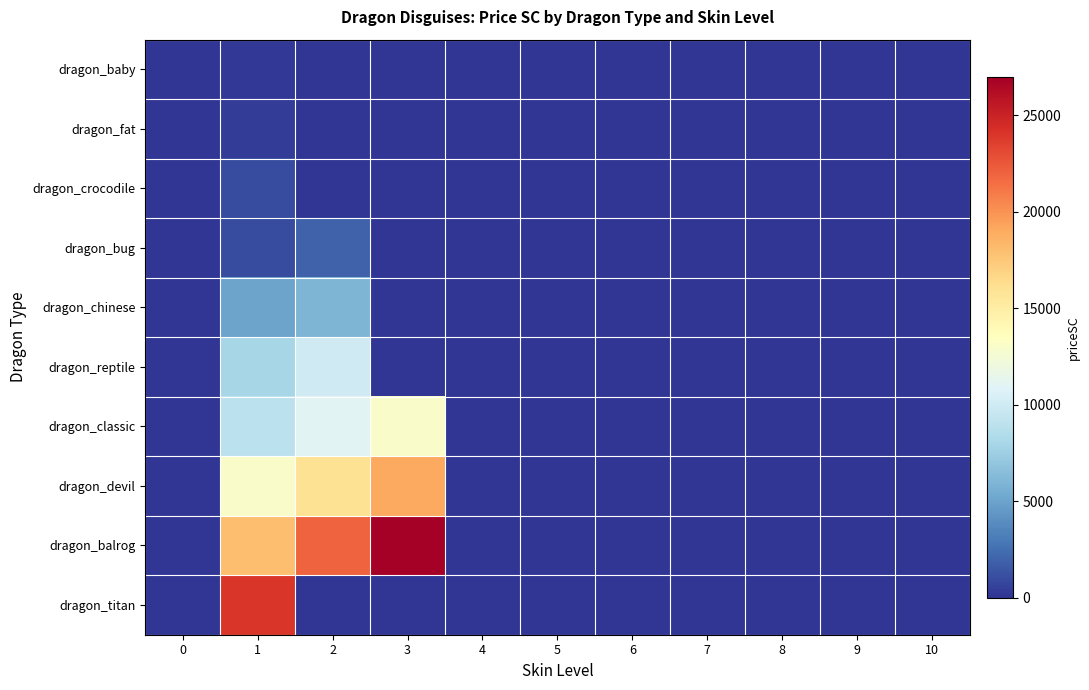

Reading left to right, extract all data points from this chart.

dragon_baby: 0=0	1=200	2=0	3=0	4=0	5=0	6=0	7=0	8=0	9=0	10=0
dragon_fat: 0=0	1=400	2=0	3=0	4=0	5=0	6=0	7=0	8=0	9=0	10=0
dragon_crocodile: 0=0	1=1000	2=0	3=0	4=0	5=0	6=0	7=0	8=0	9=0	10=0
dragon_bug: 0=0	1=1000	2=2000	3=0	4=0	5=0	6=0	7=0	8=0	9=0	10=0
dragon_chinese: 0=0	1=5000	2=6000	3=0	4=0	5=0	6=0	7=0	8=0	9=0	10=0
dragon_reptile: 0=0	1=8000	2=10000	3=0	4=0	5=0	6=0	7=0	8=0	9=0	10=0
dragon_classic: 0=0	1=9000	2=11000	3=13000	4=0	5=0	6=0	7=0	8=0	9=0	10=0
dragon_devil: 0=0	1=13000	2=16000	3=19000	4=0	5=0	6=0	7=0	8=0	9=0	10=0
dragon_balrog: 0=0	1=18000	2=22000	3=27000	4=0	5=0	6=0	7=0	8=0	9=0	10=0
dragon_titan: 0=0	1=24000	2=0	3=0	4=0	5=0	6=0	7=0	8=0	9=0	10=0